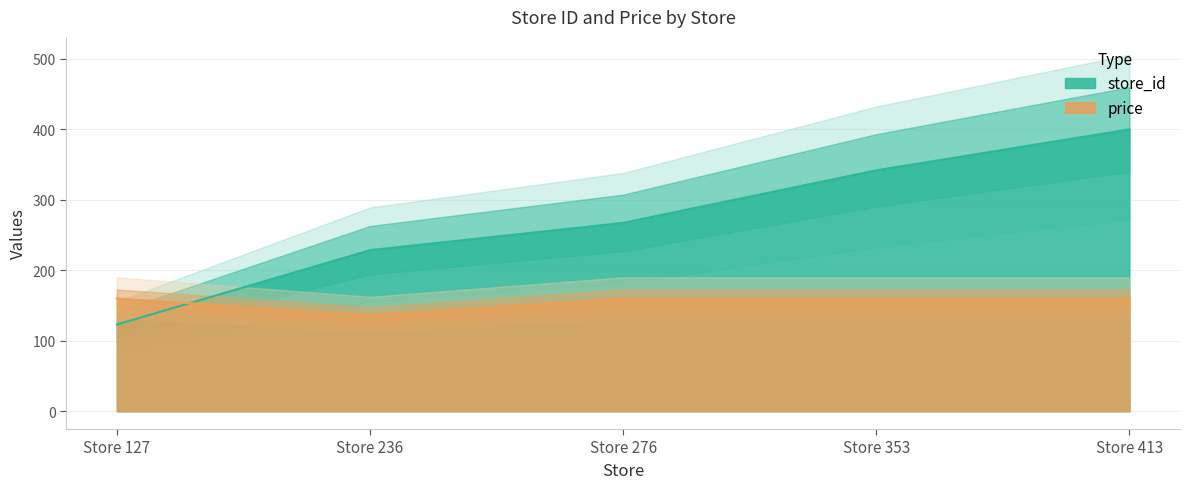

True or false: price has more than 2 interior local peaks.

False